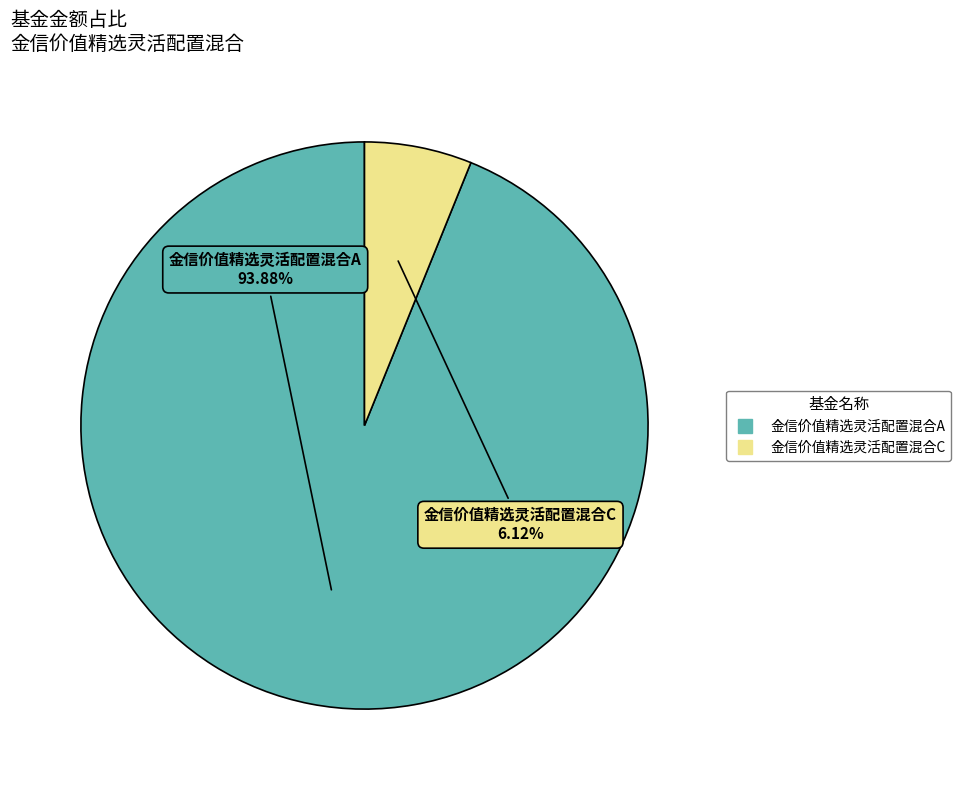

To the nearest percent, what is the combined percentage of 金信价值精选灵活配置混合C and 金信价值精选灵活配置混合A?

100%